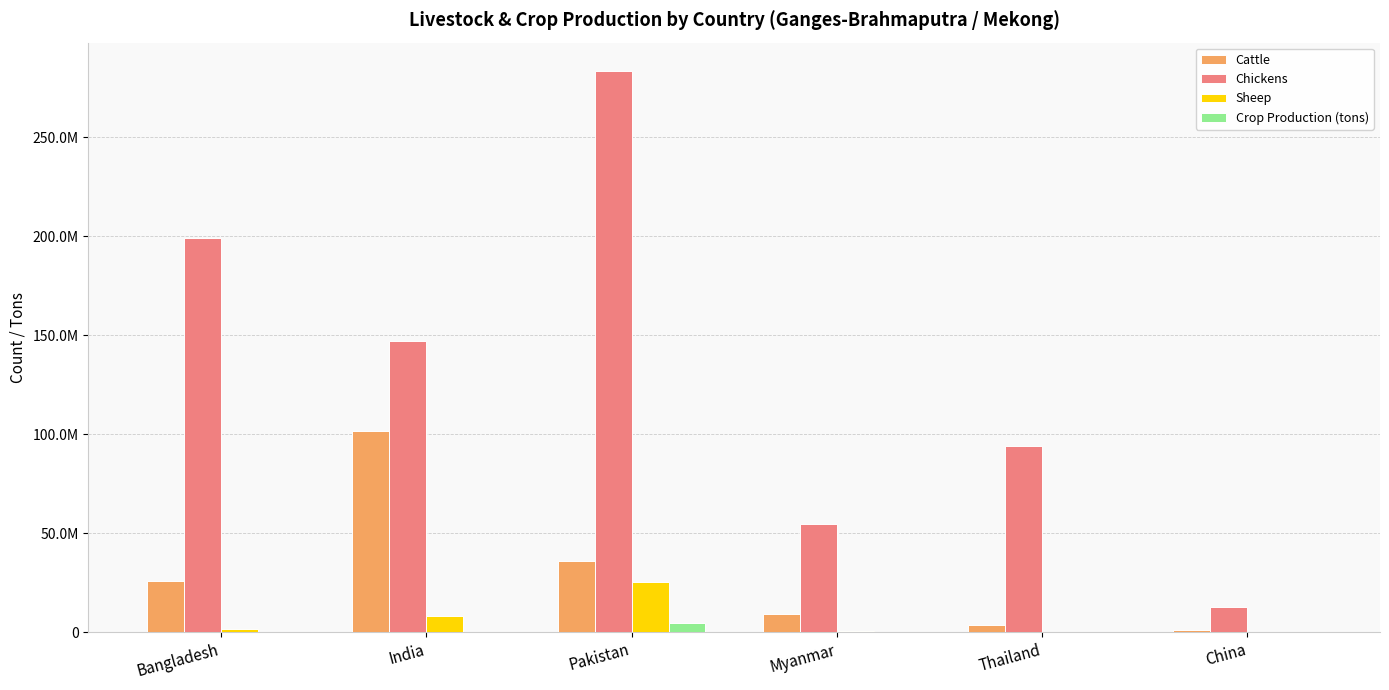

What is the difference between the Crop Production (tons) values at Bangladesh and India?

18425.9